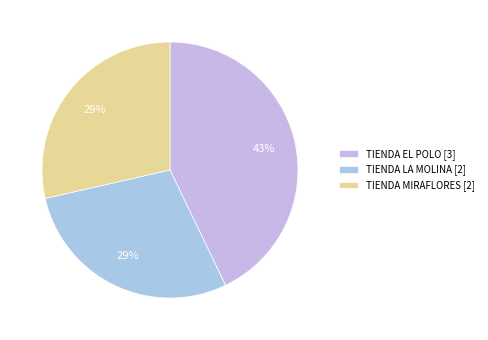

Rank the categories by value from highest to lowest.

TIENDA EL POLO, TIENDA LA MOLINA, TIENDA MIRAFLORES